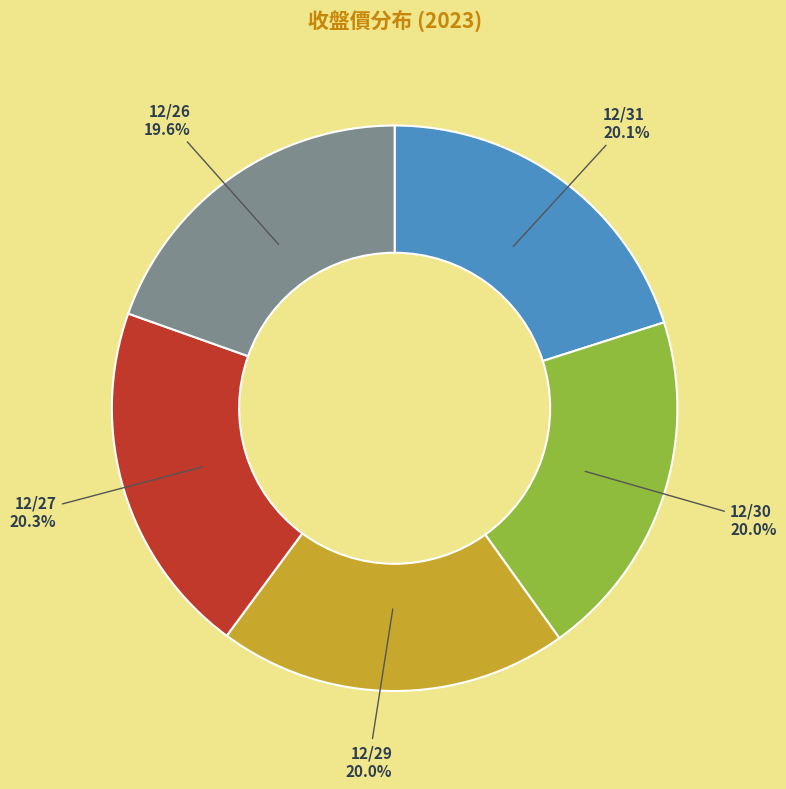

Count the number of slices in the pie.

5